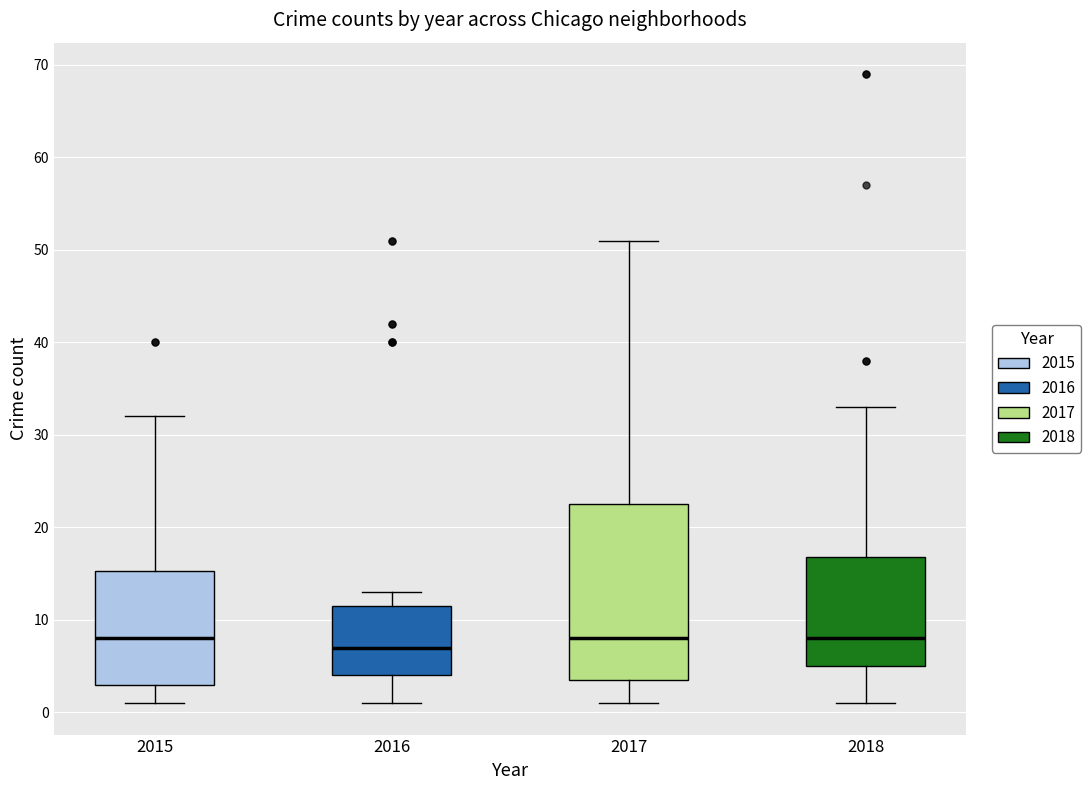

Where does the median line of the box at x = 2015 sit on the y-axis? The values are not printed on the chart, so give them approximately, as read against the axis.

8